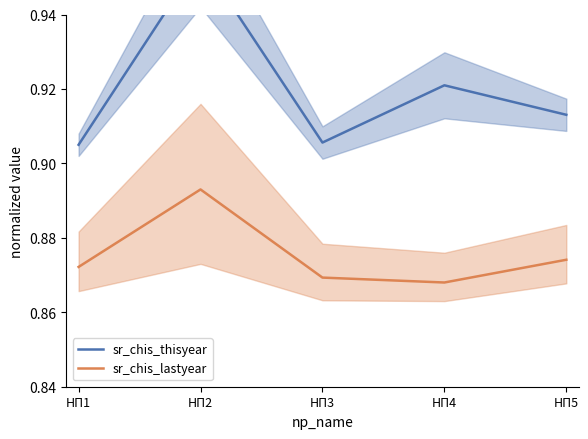

What is the difference between the maximum and minimum values in the sr_chis_thisyear series?

0.1